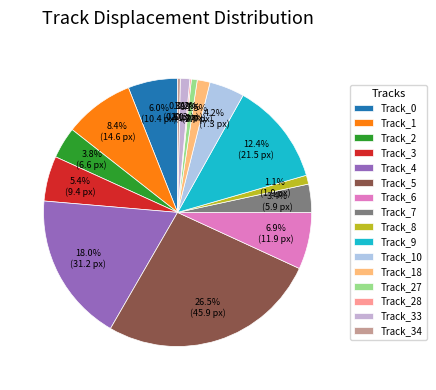

To the nearest percent, what is the average slice percentage?

6%